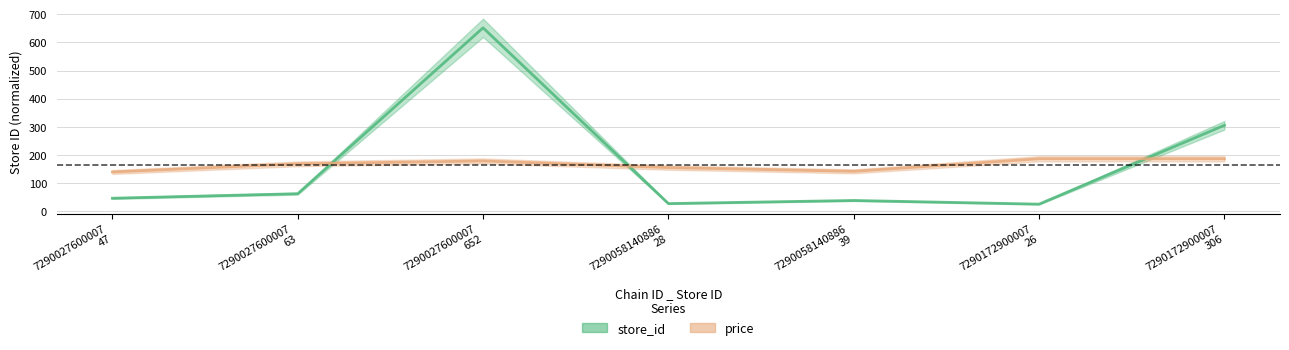

How many lines are shown in the chart?

2